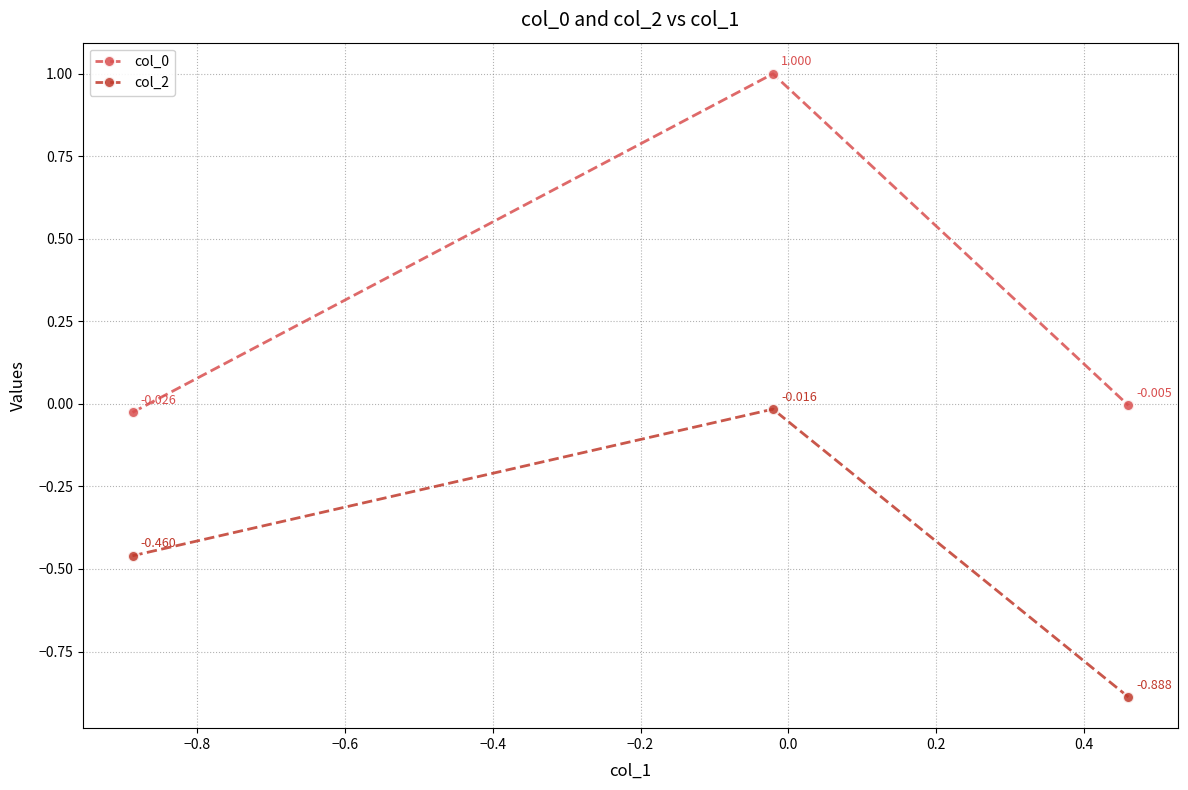

Rank the series by their maximum value, from lowest to highest.

col_2, col_0